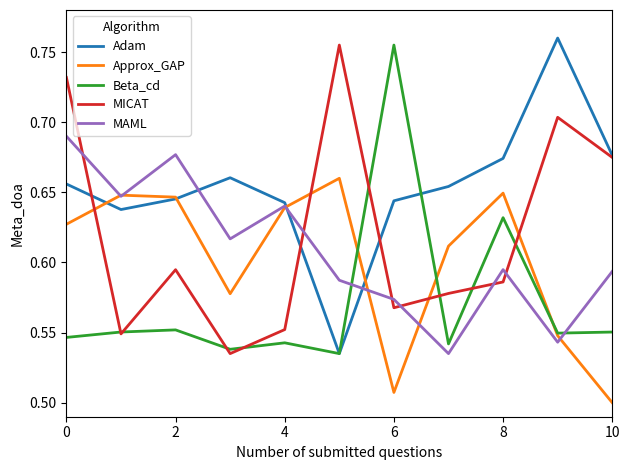

After their last crossing, which series has the higher values: MICAT or Approx_GAP?

MICAT